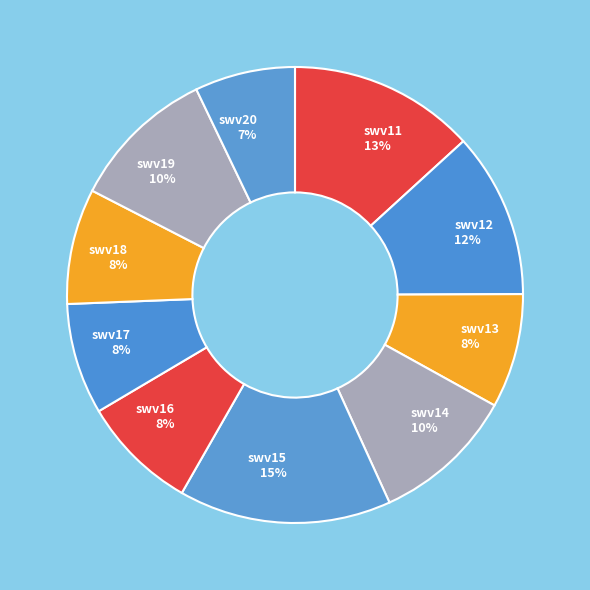

To the nearest percent, what is the difference between the largest and smallest slice percentages?

8%